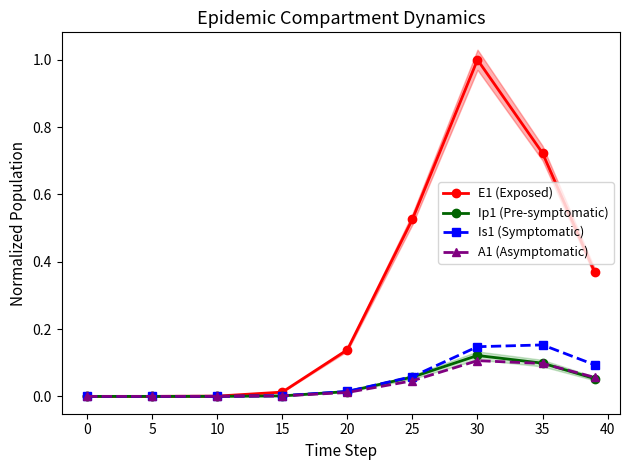

True or false: Is1 (Symptomatic) has a value of 0.1 at 35.

False